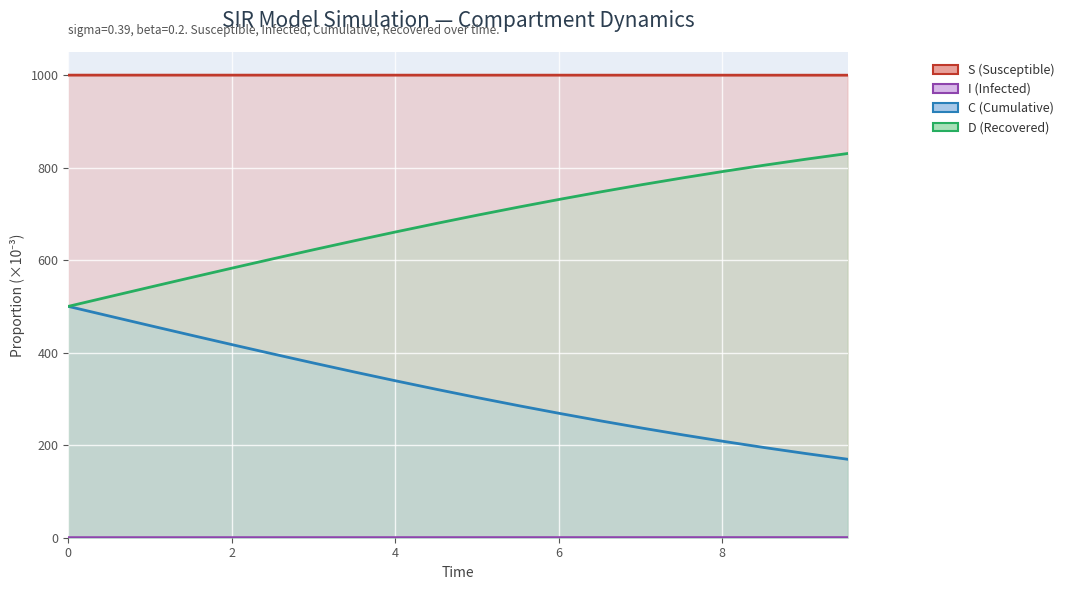

True or false: D (Recovered) and I (Infected) intersect in this chart.

False